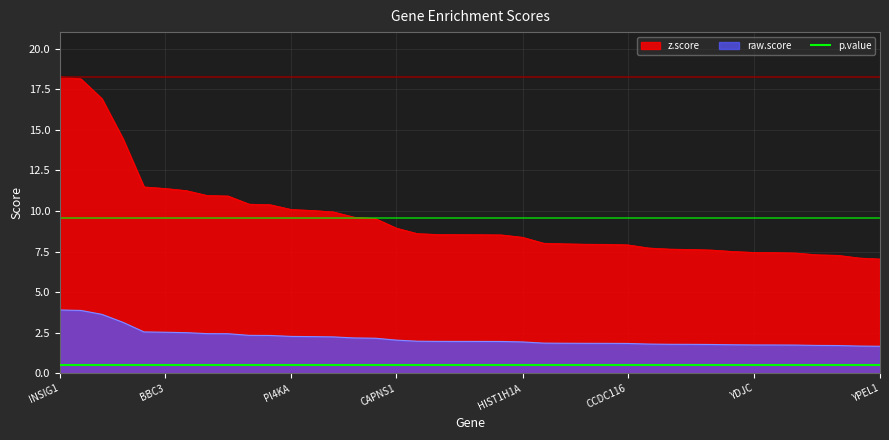

Which category has the highest value in the raw.score series?

INSIG1